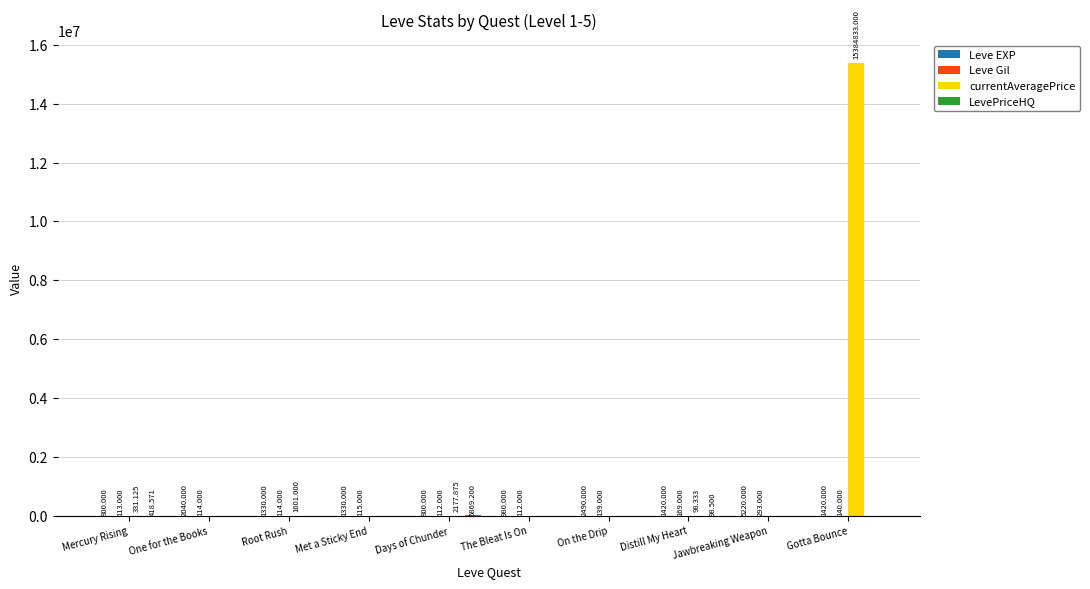

At which category is the sum across all series the highest?

Gotta Bounce